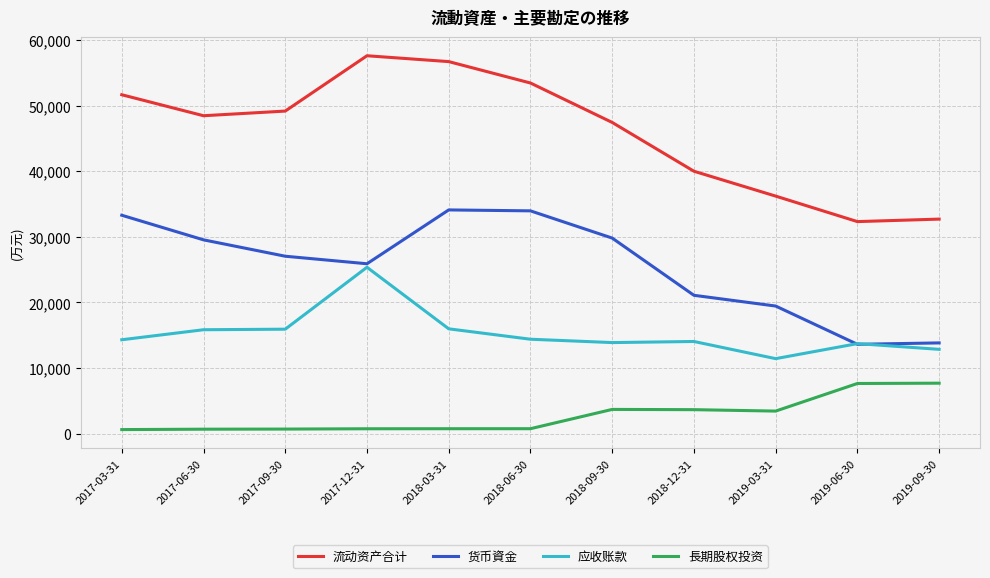

At which category is the sum across all series the highest?

2017-12-31